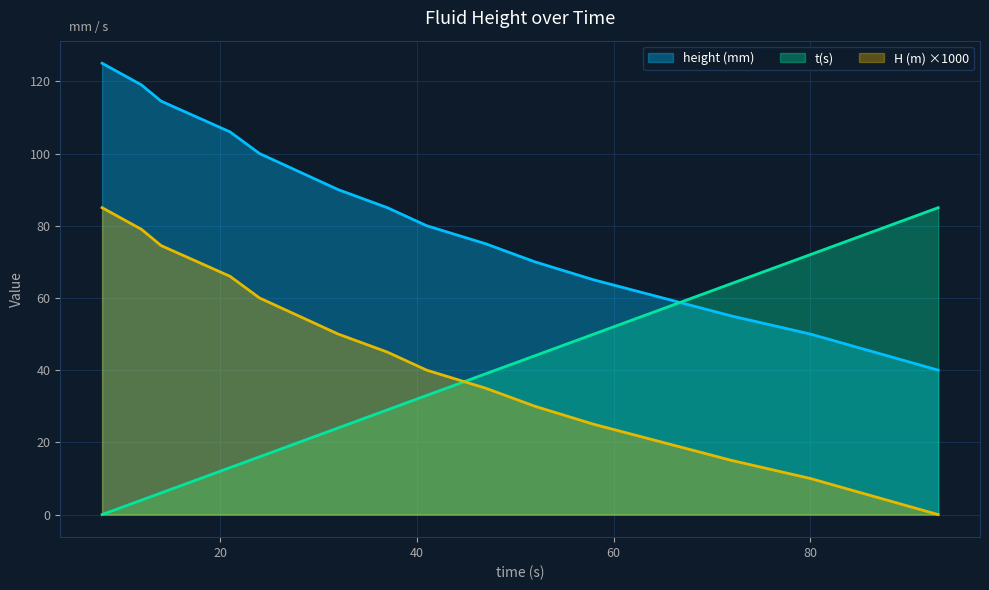

The H (m) series shows 27.5 at 93. True or false?

False